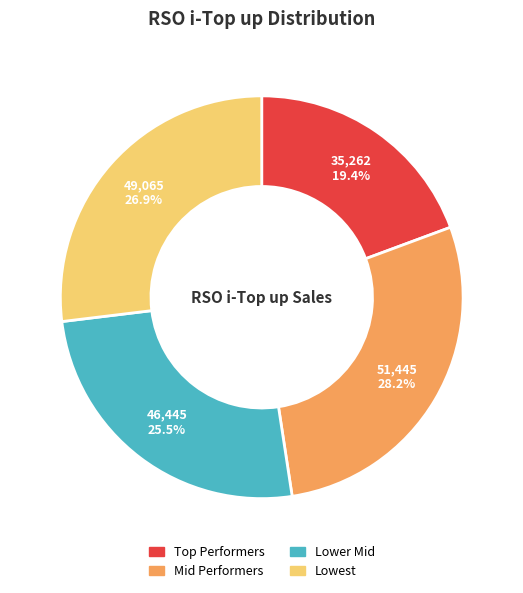

How many slices are in this pie chart?

4